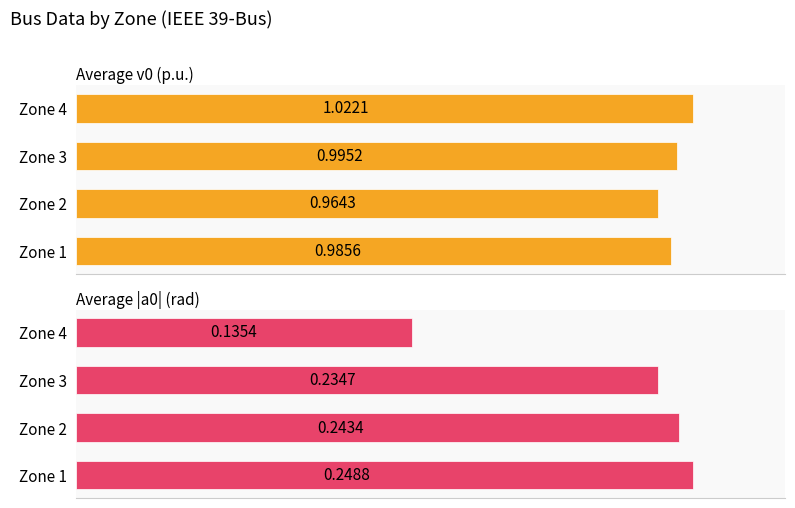

Rank the series at Zone 2 from lowest to highest value.

Average |a0| (rad), Average v0 (p.u.)